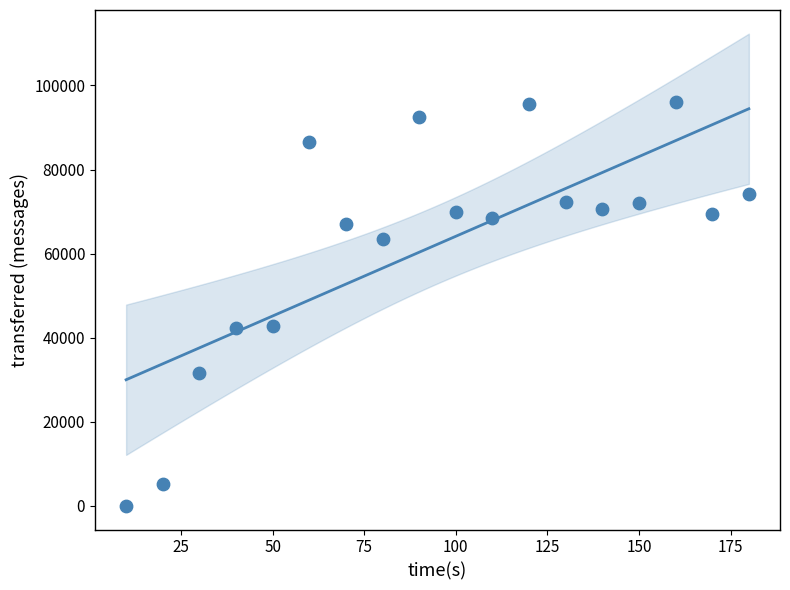

What is the range of X values (max minus min)?

170